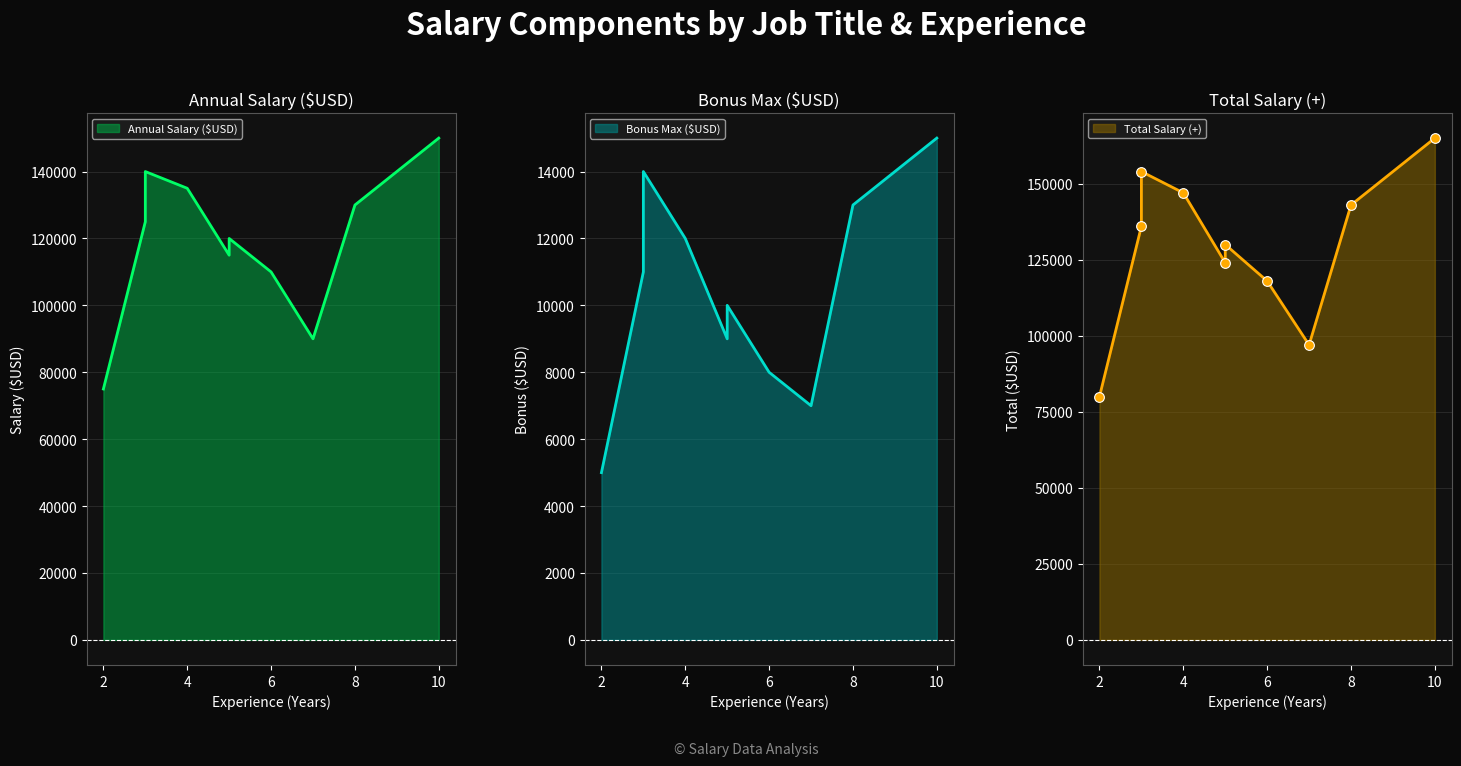

List the series in order of their peak value, highest first.

Total Salary (+), Annual Salary ($USD), Bonus Max ($USD)